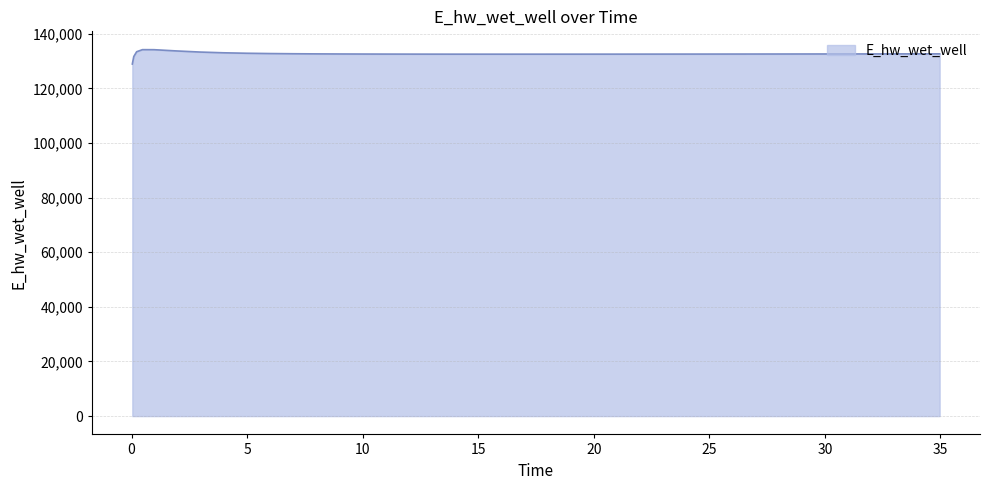

True or false: there are more than 0 points higher than both neighbors.

True